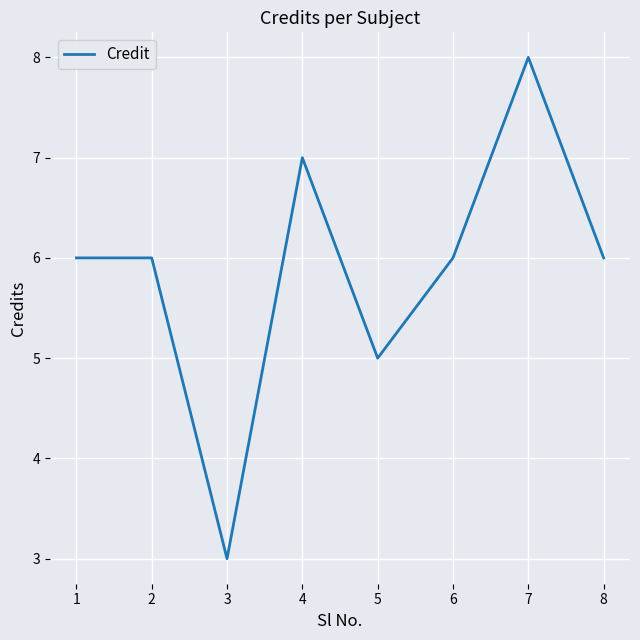

How many interior local valleys (lower than both neighbors) does the data have?

2